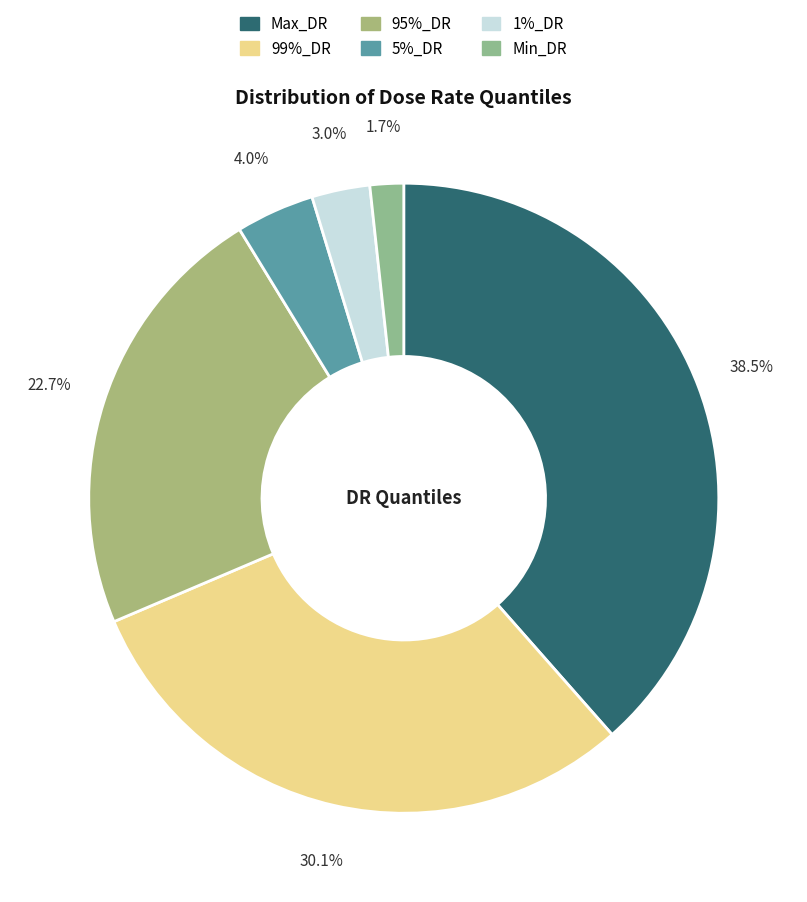

Is there a majority slice in this chart?

No